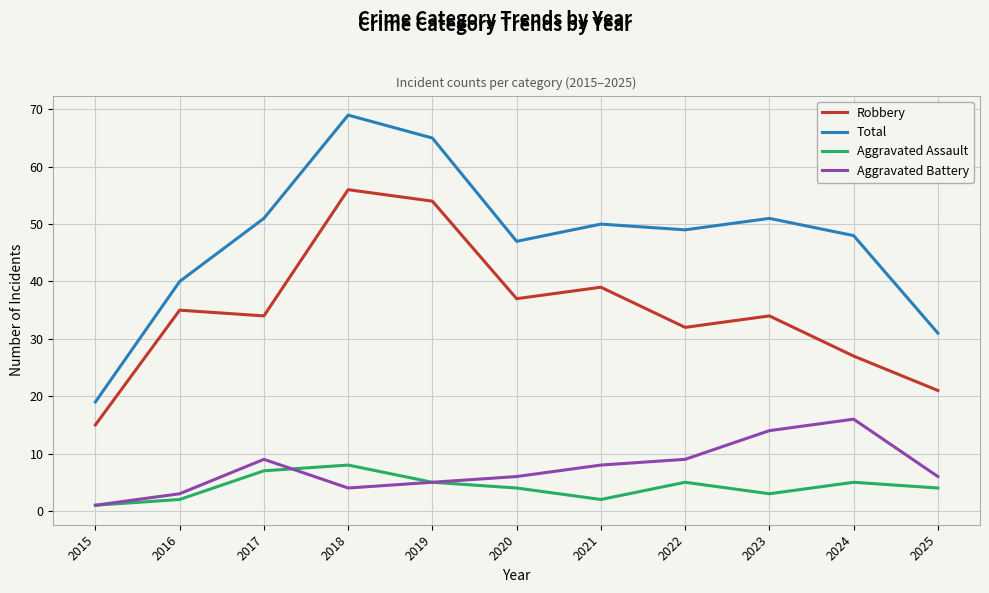

Read the Aggravated Assault value at 2020.

4